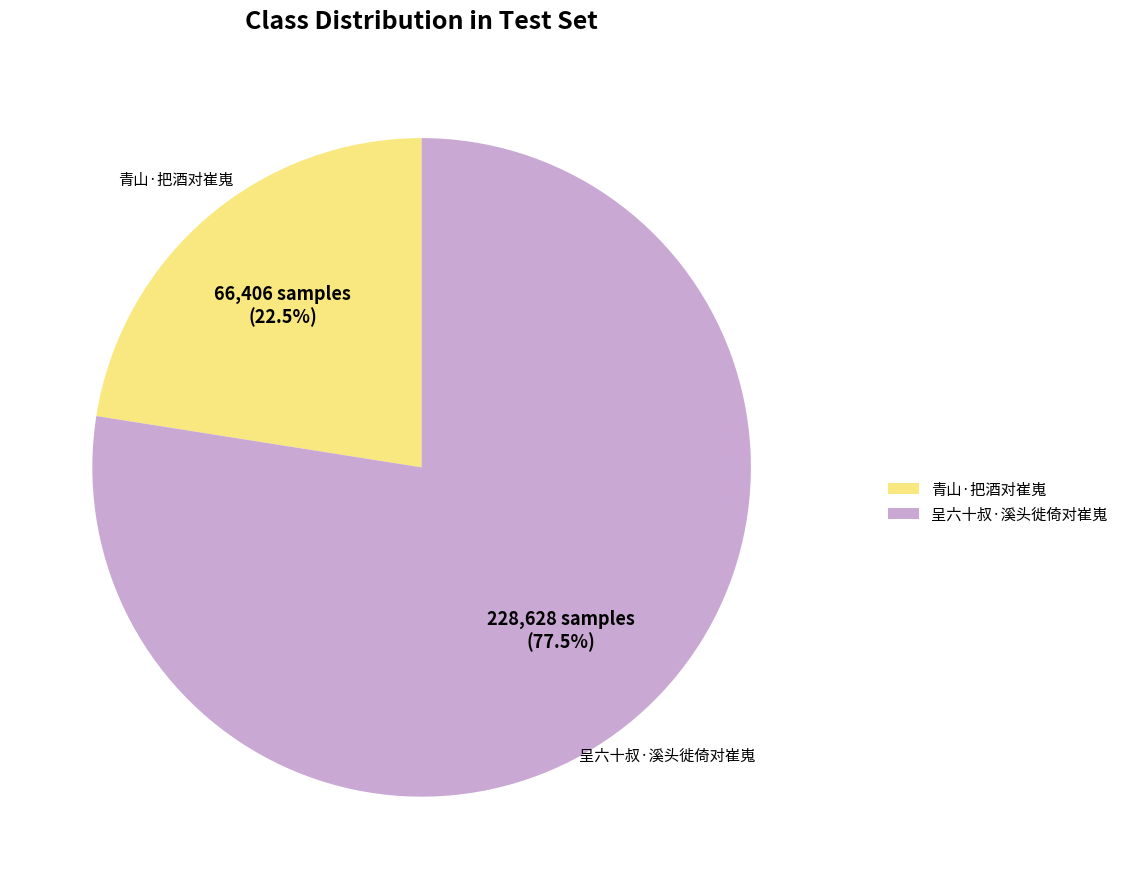

What is the smallest slice in the pie chart?

青山·把酒对崔嵬